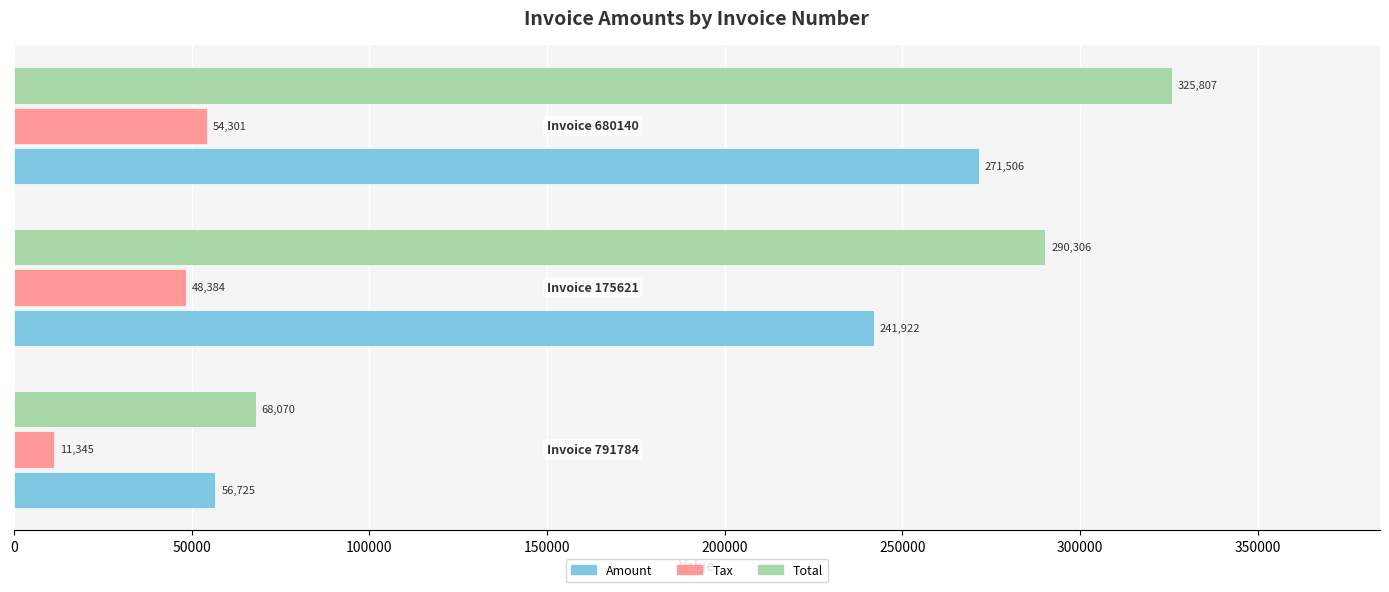

What is the sum of all Total values?

684183.0